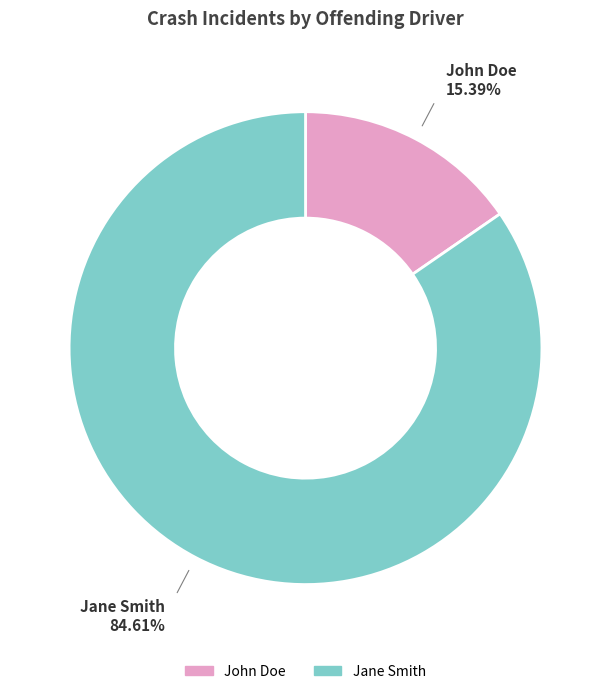

To the nearest percent, what is the average slice percentage?

50%